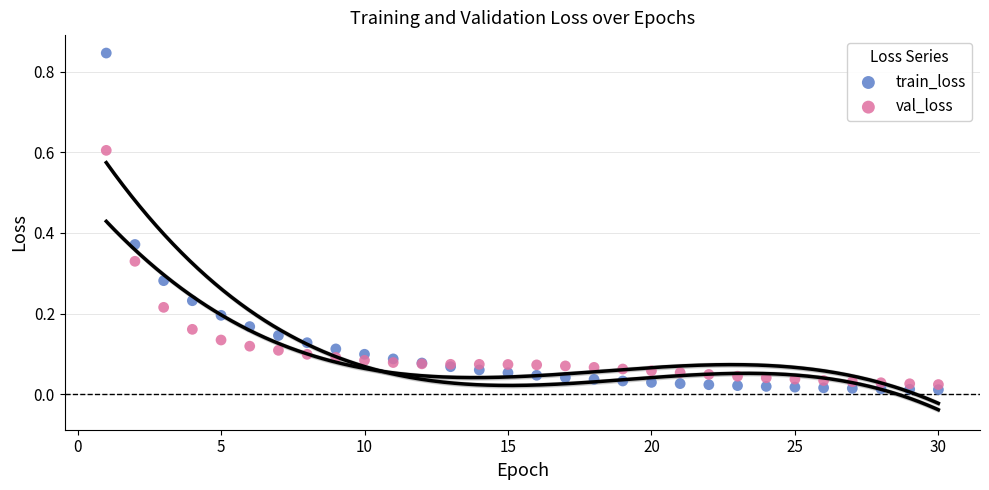

Which series has the widest spread of Y values?

train_loss